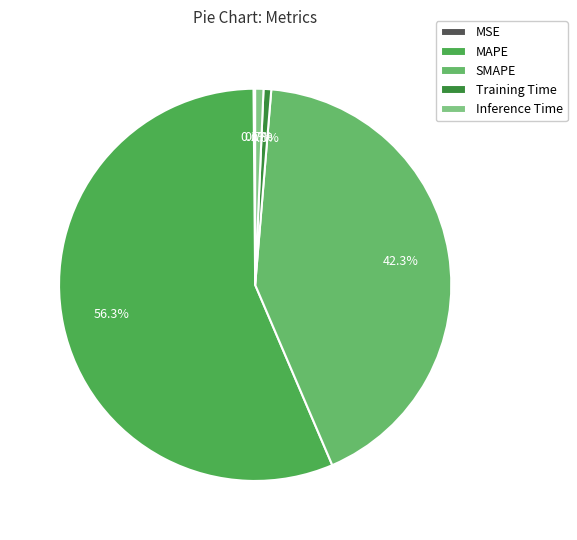

Combined, what portion of the pie is SMAPE and MSE?

42.4%